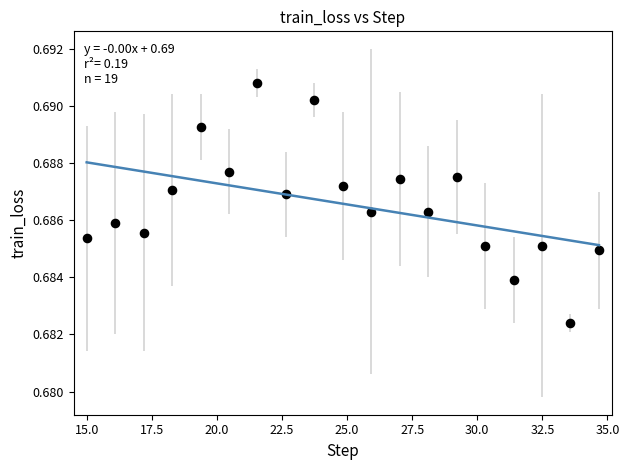

What is the range of X values (max minus min)?

19.7